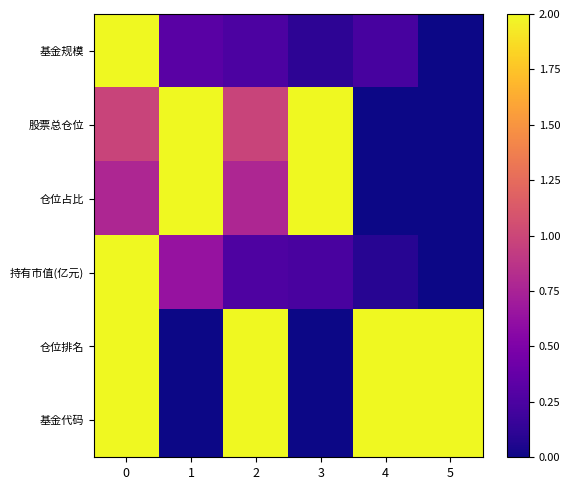

What is the difference between the highest and lowest values at 5?

2.0